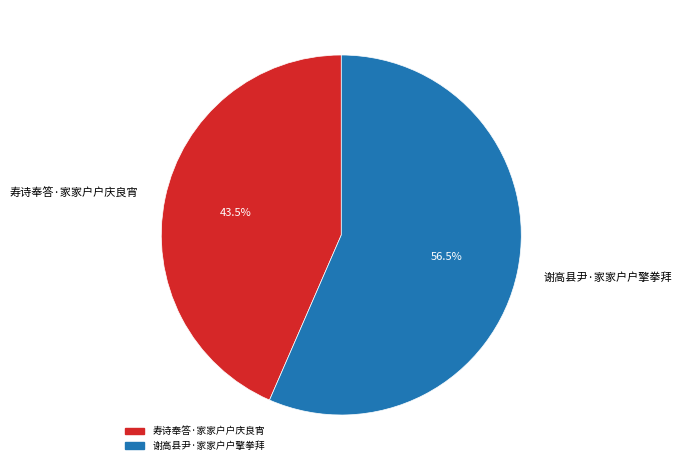

Between 寿诗奉答·家家户户庆良宵 and 谢高县尹·家家户户擎拳拜, which is larger?

谢高县尹·家家户户擎拳拜